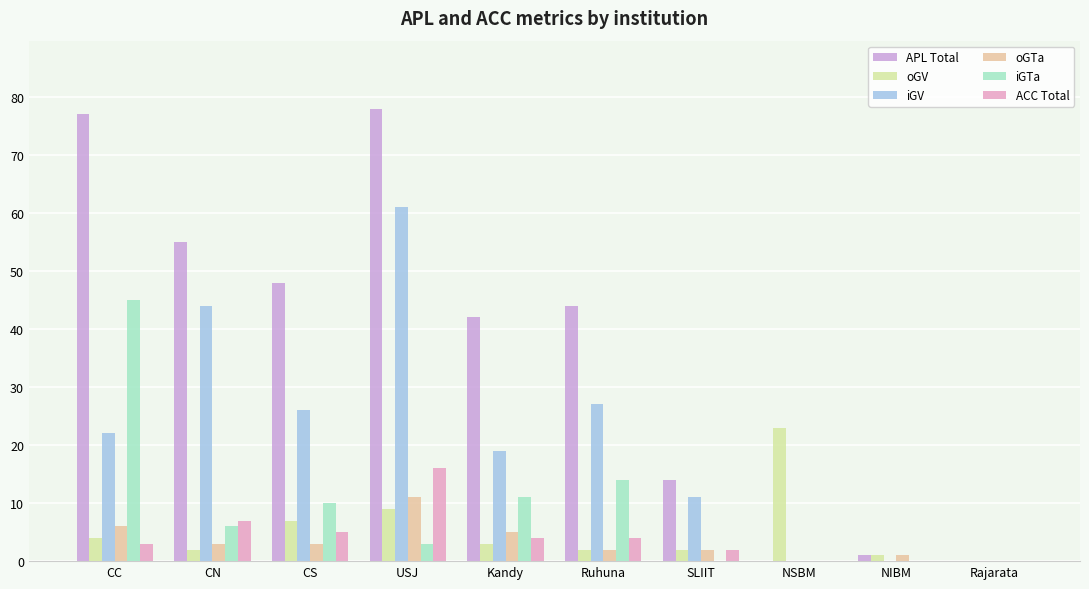

Is the value of oGTa at CC greater than the value of iGV at CS?

No